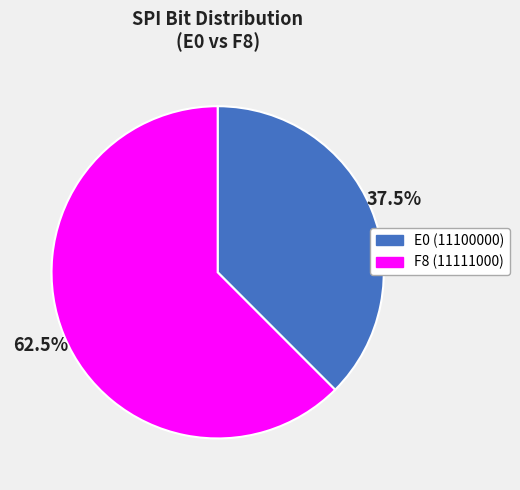

Rank the categories by value from lowest to highest.

E0 (11100000), F8 (11111000)